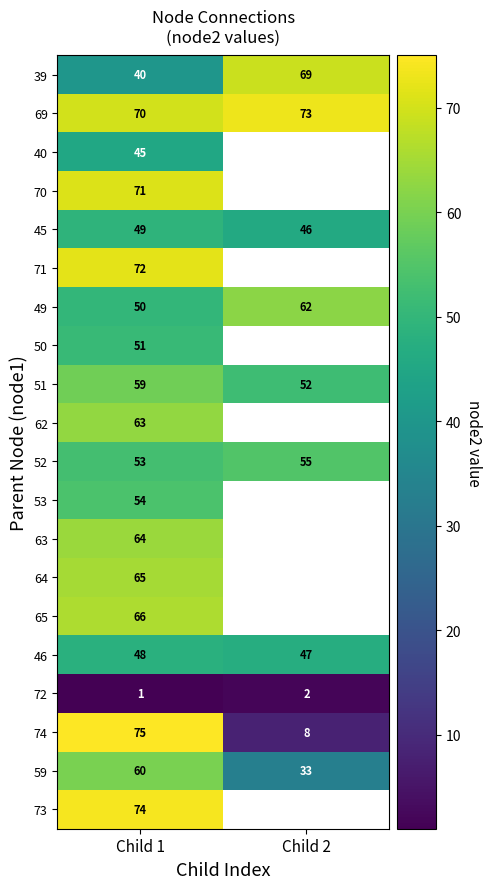

Where is 45 nearest to the value 47?

Child 2